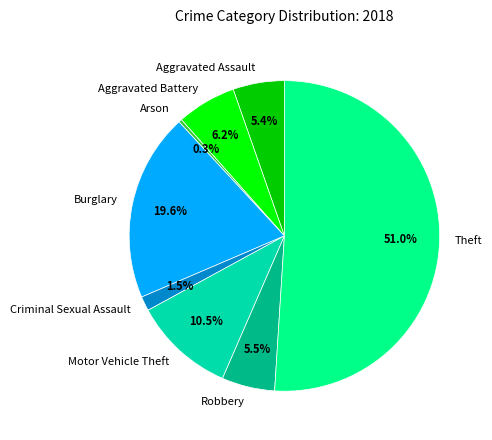

Which category has the smallest portion of the pie?

Arson